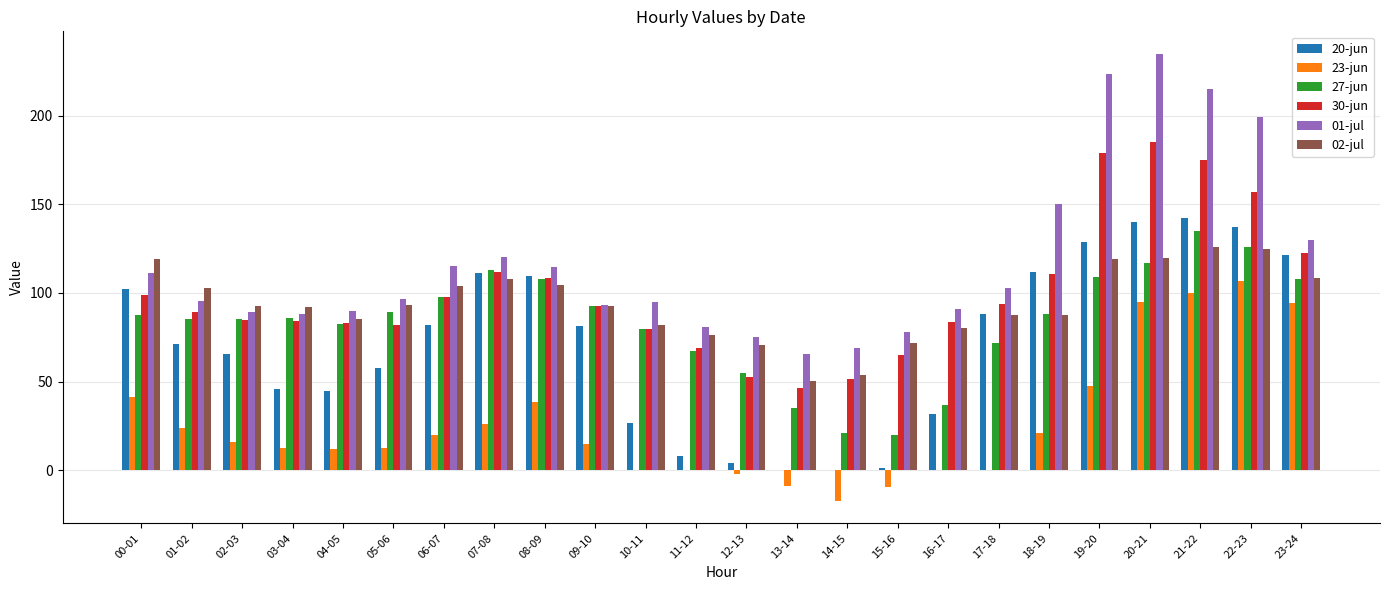

Where does the 01-jul series first go above 96?

00-01